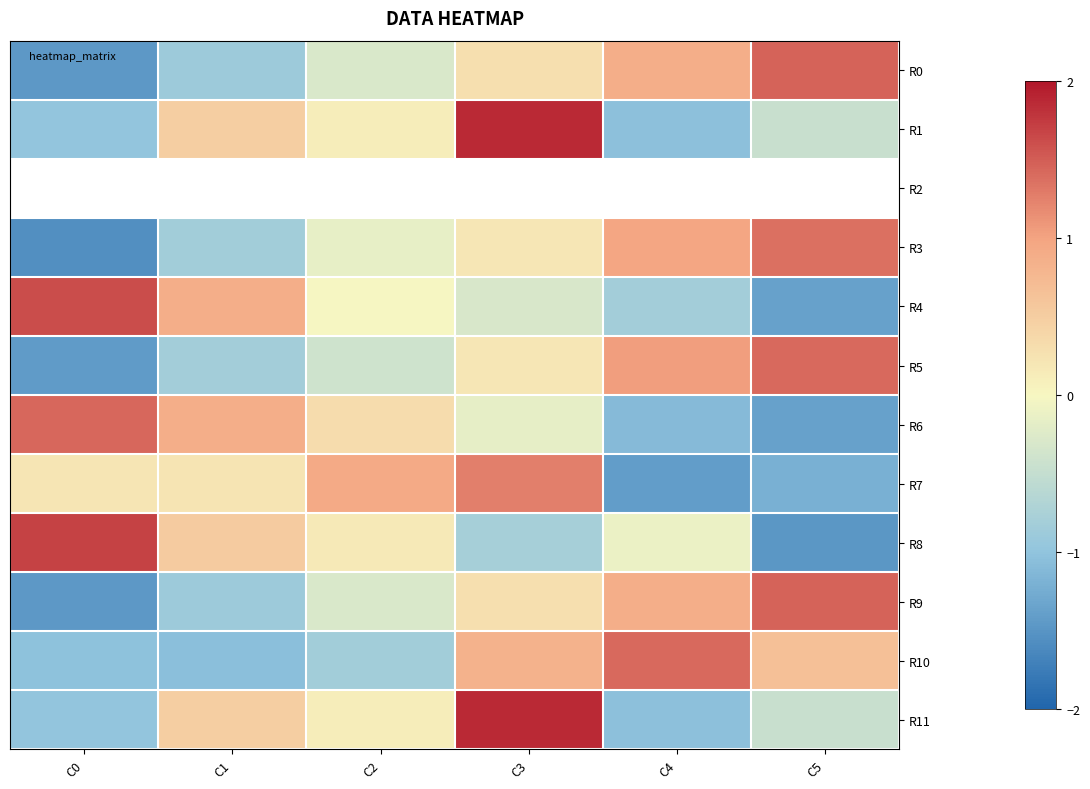

Which category has the lowest value across all series?

C0